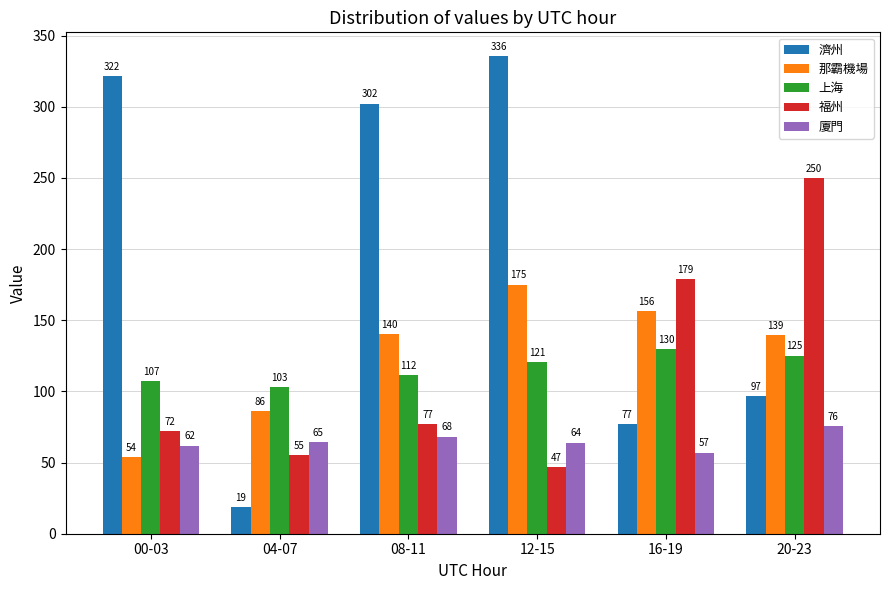

At how many categories does at least one series exceed 199?

4